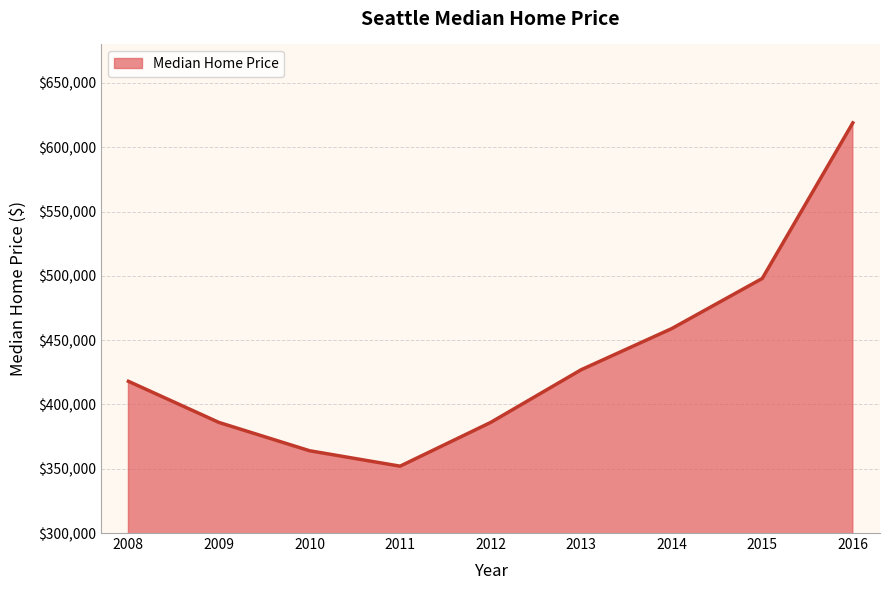

What is the difference between the maximum and minimum values?

267000